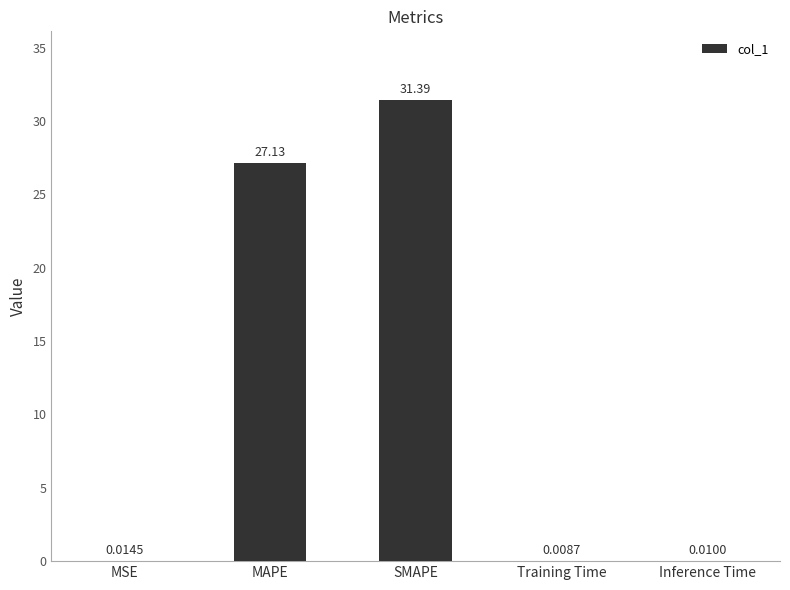

Are the bars horizontal?

No